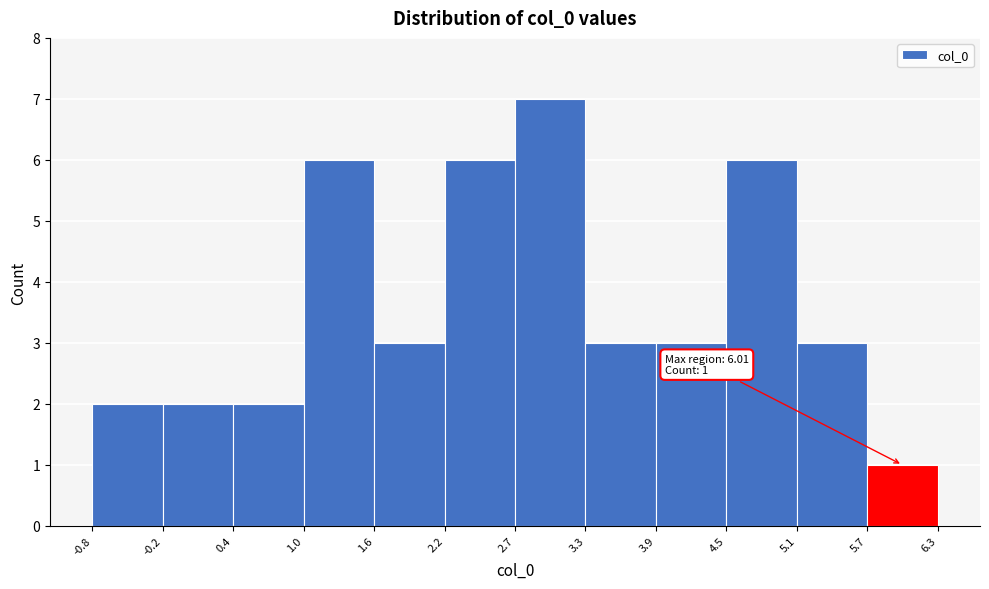

Which range on the x-axis has the tallest bar?

2.7 to 3.3